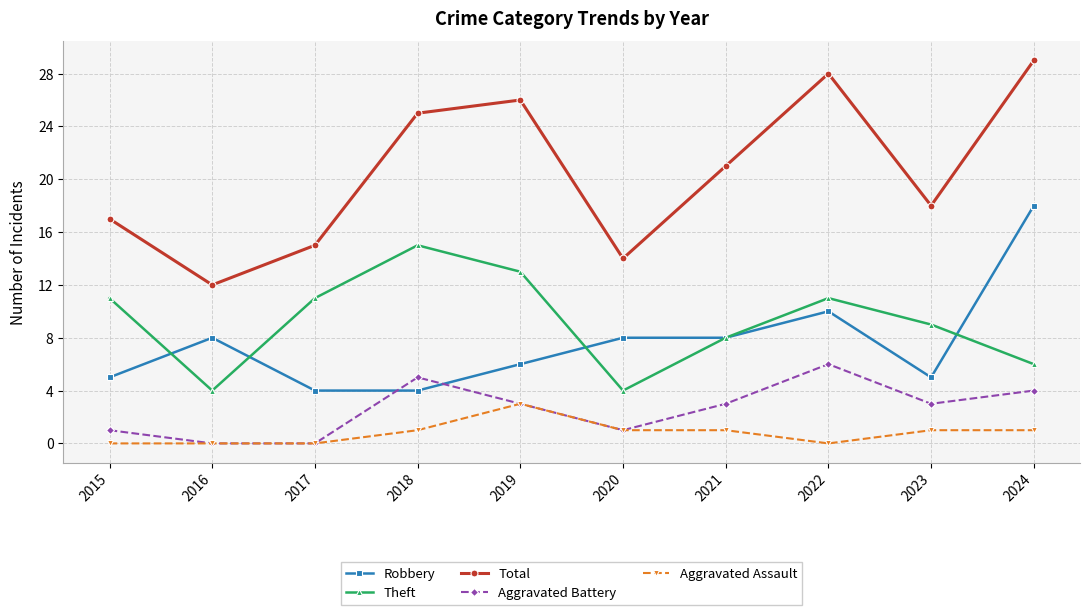

True or false: Total and Aggravated Assault cross at least once.

False